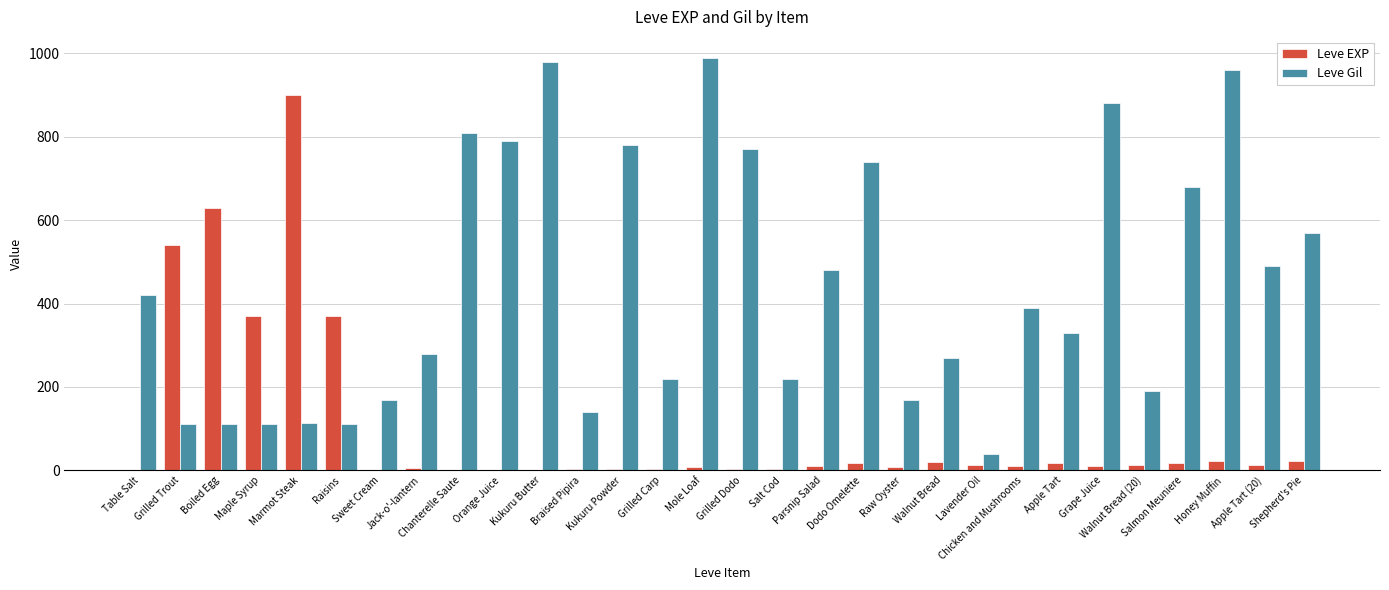

How many categories are shown in the chart?

30